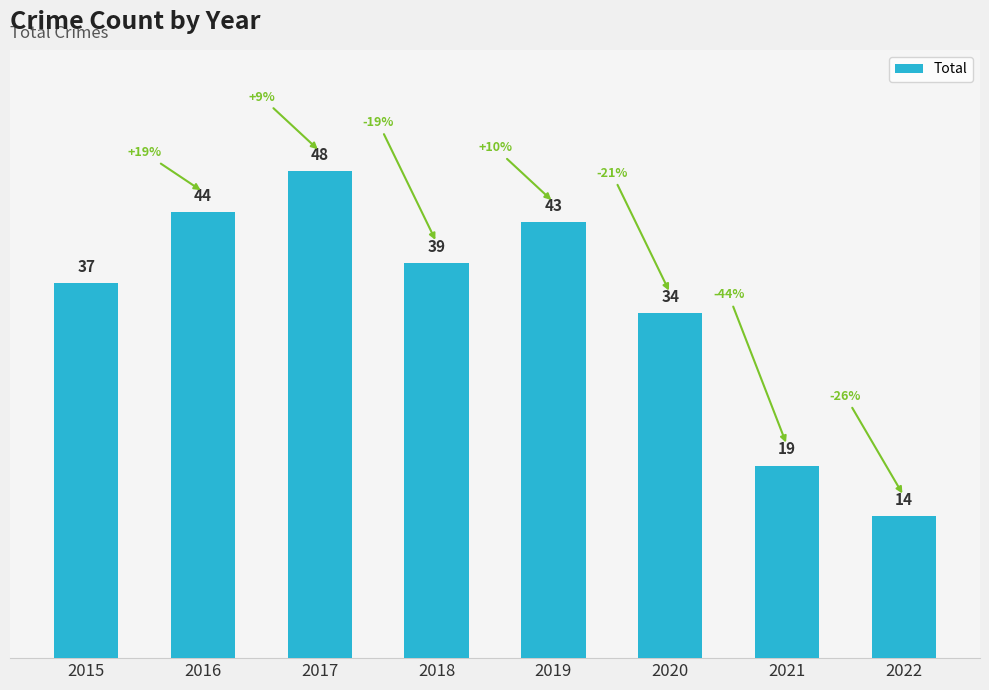

What is the smallest value displayed?

14